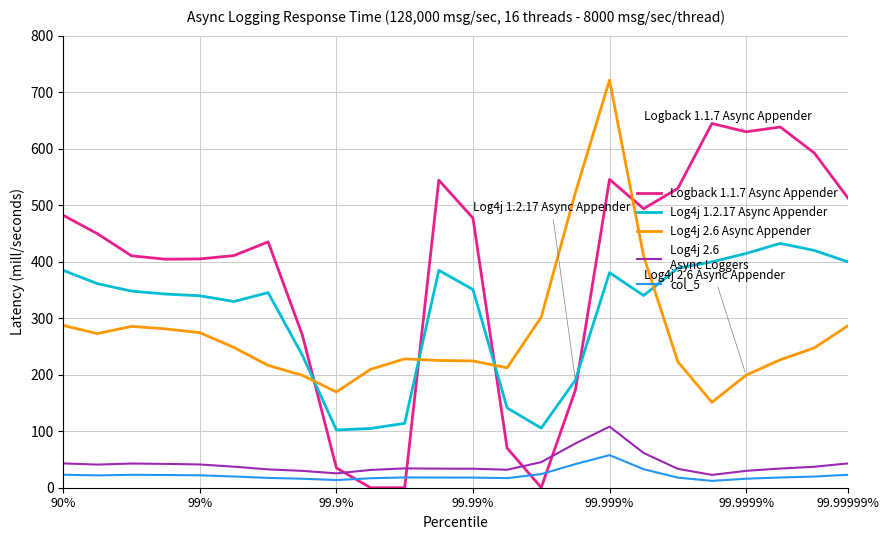

What is the greatest value displayed?

721.2